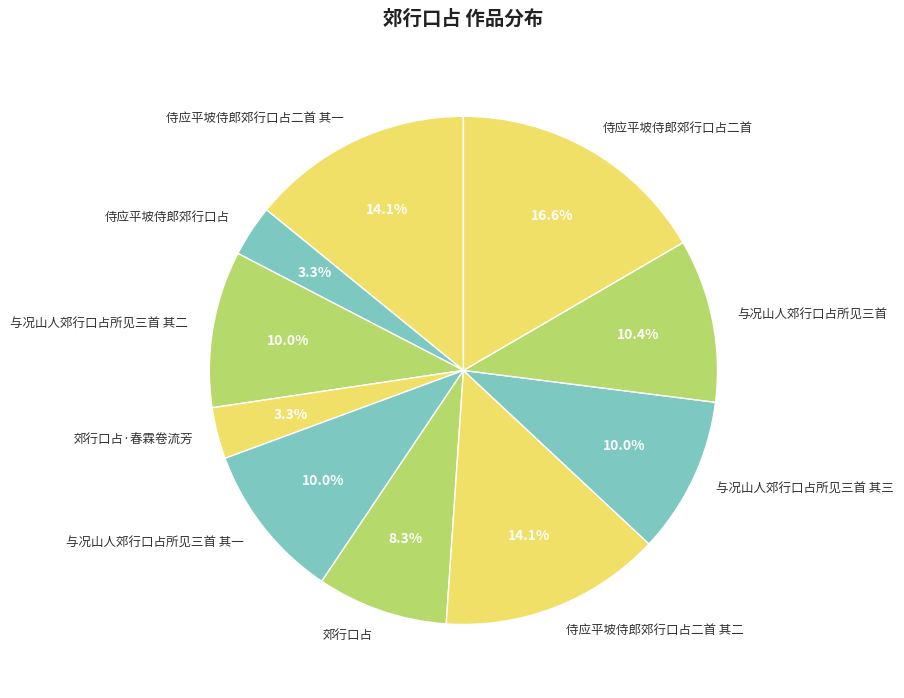

What is the largest slice in the pie chart?

侍应平坡侍郎郊行口占二首